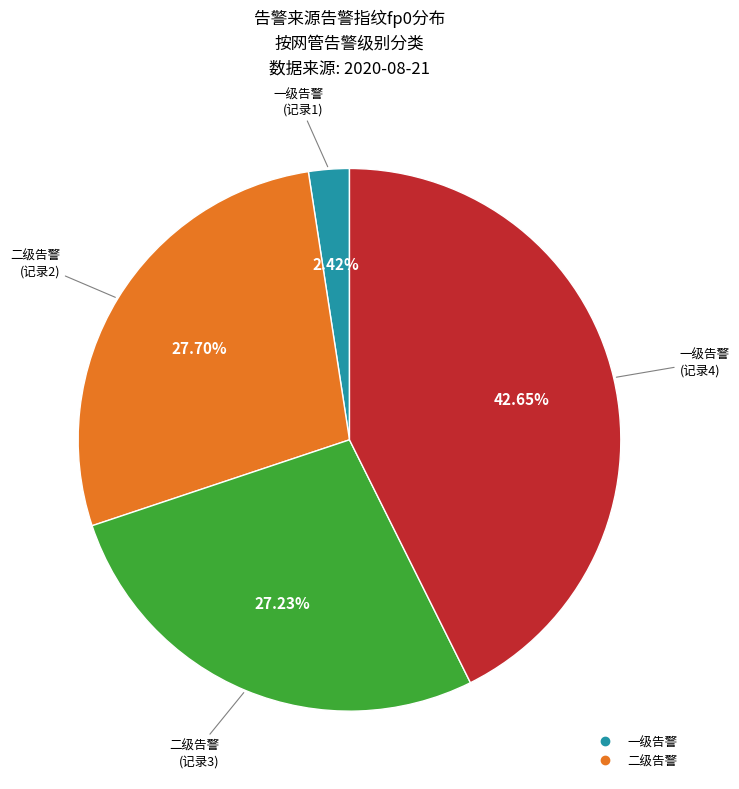

Is there any slice that represents more than half of the pie?

No